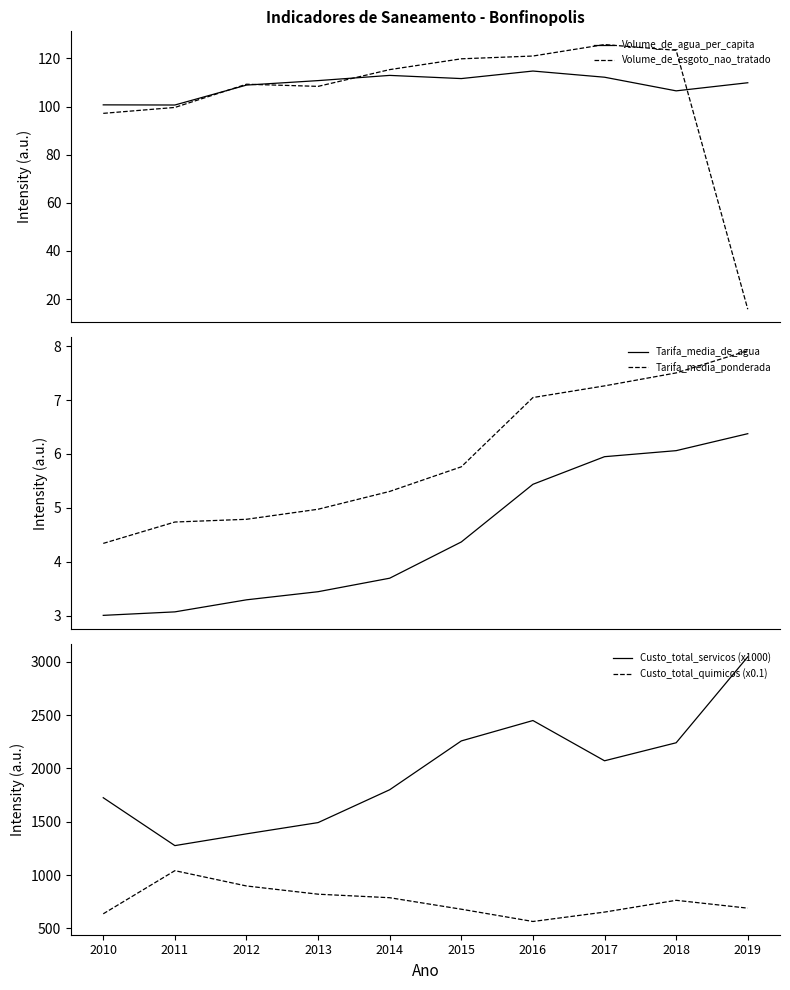

Which series changed the most between 2011 and 2017?

Custo_total_servicos (x1000)